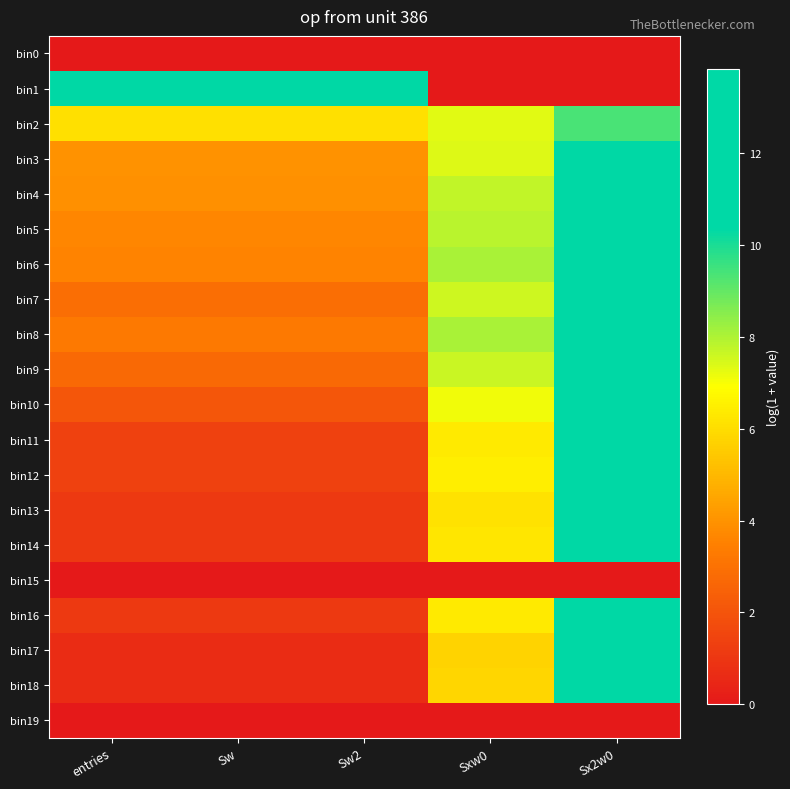

Which has a higher value, Sw or Sx2w0?

Sw